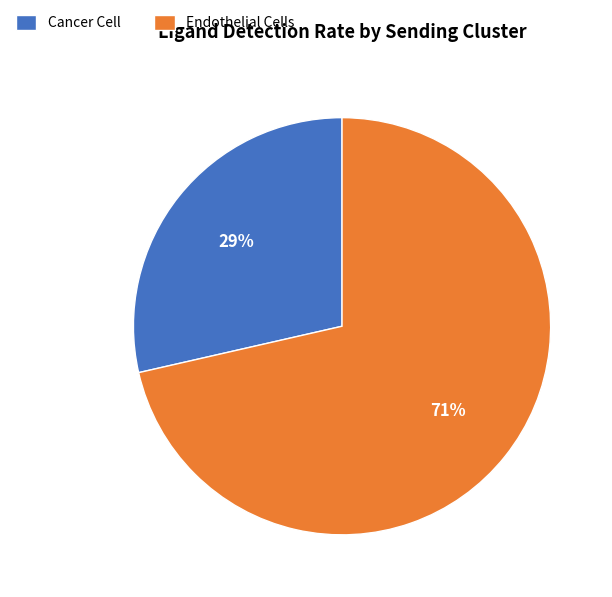

Rank the categories by value from highest to lowest.

Endothelial Cells, Cancer Cell